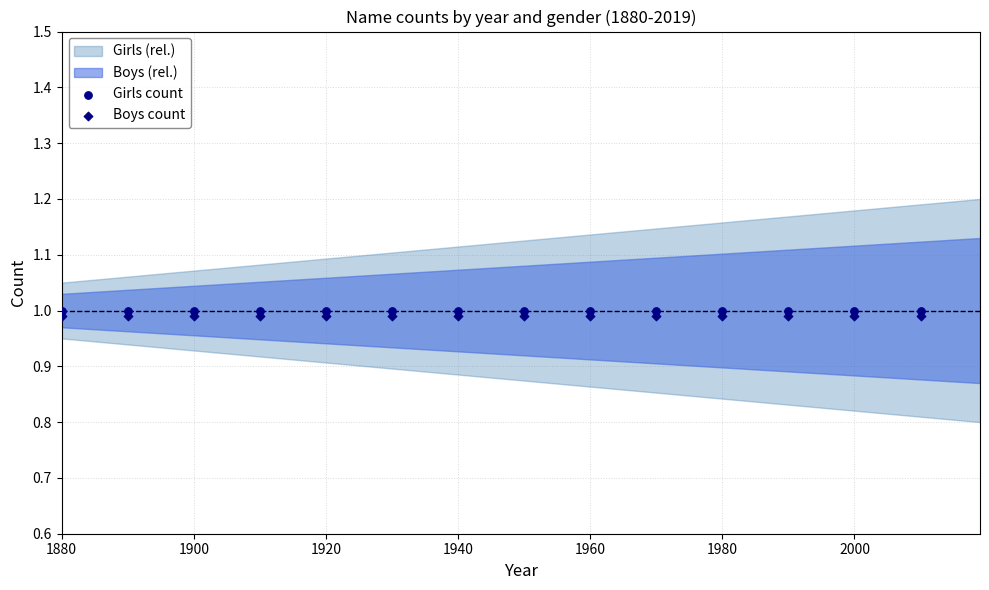

Which series contains the highest Y value?

Girls count